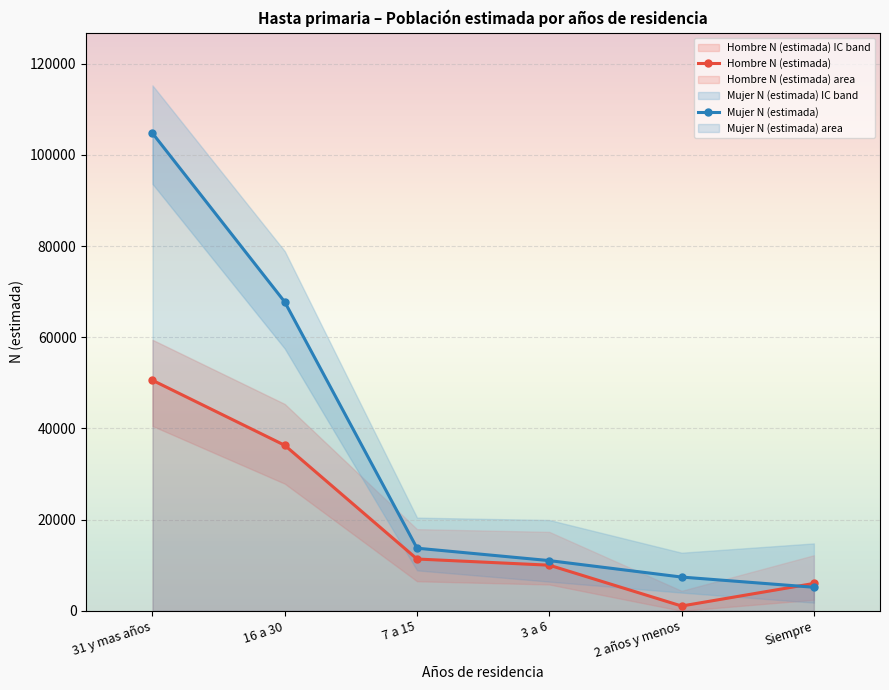

At how many categories does at least one series exceed 6075?

5